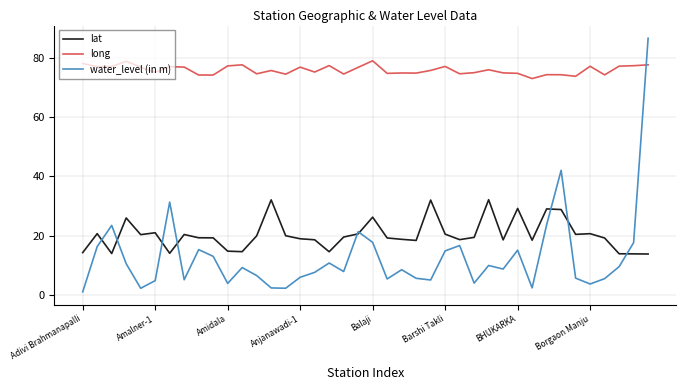

What is the maximum value shown in the chart?

86.6